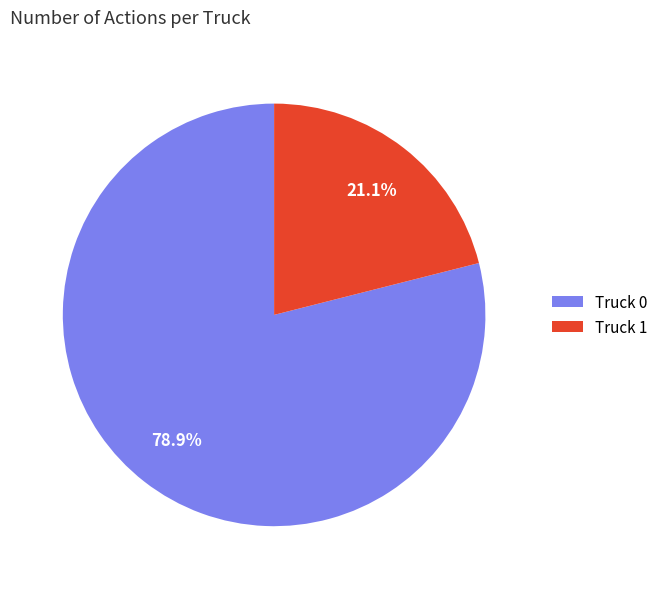

What is the largest slice in the pie chart?

Truck 0